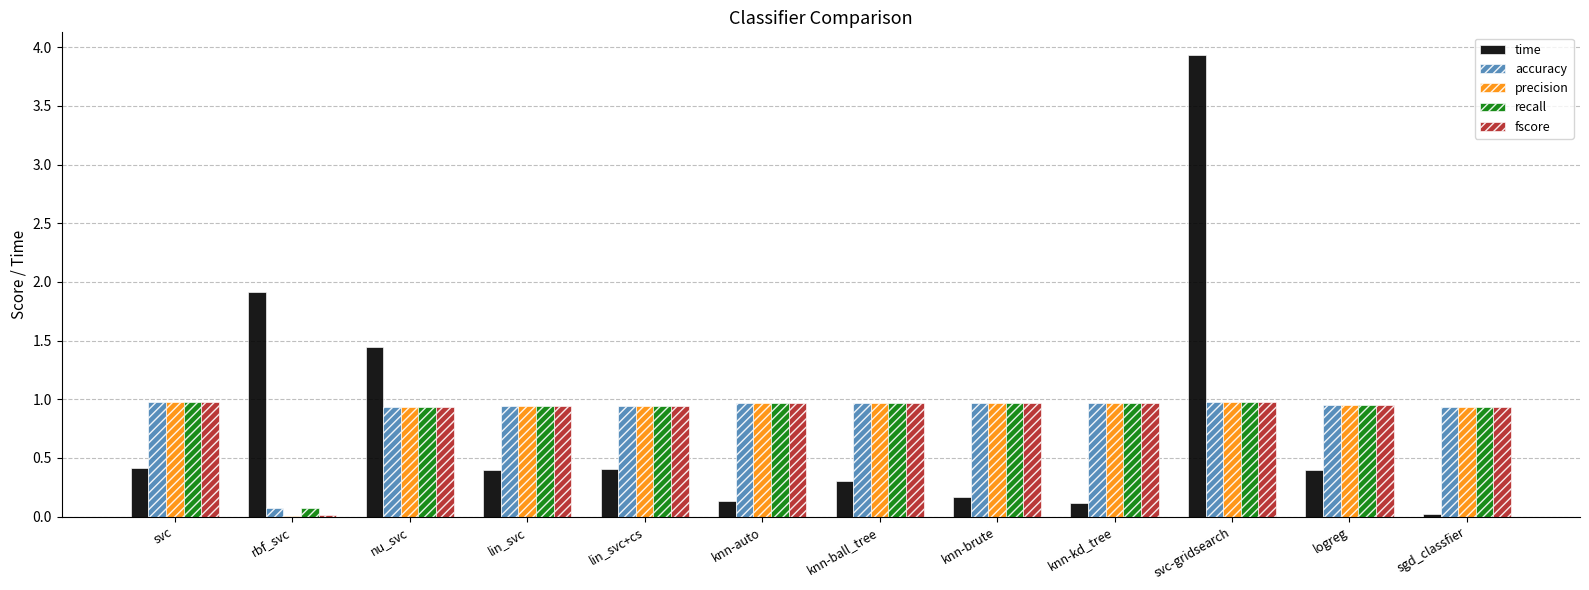

Where is accuracy nearest to the value 0?

rbf_svc